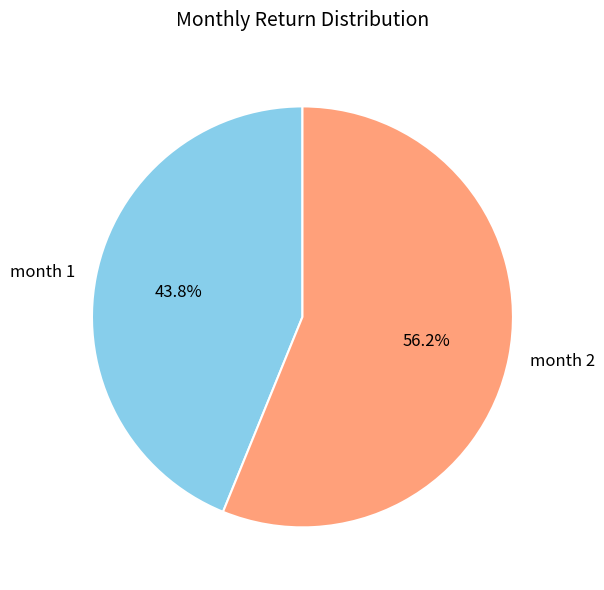

How many slices are in this pie chart?

2